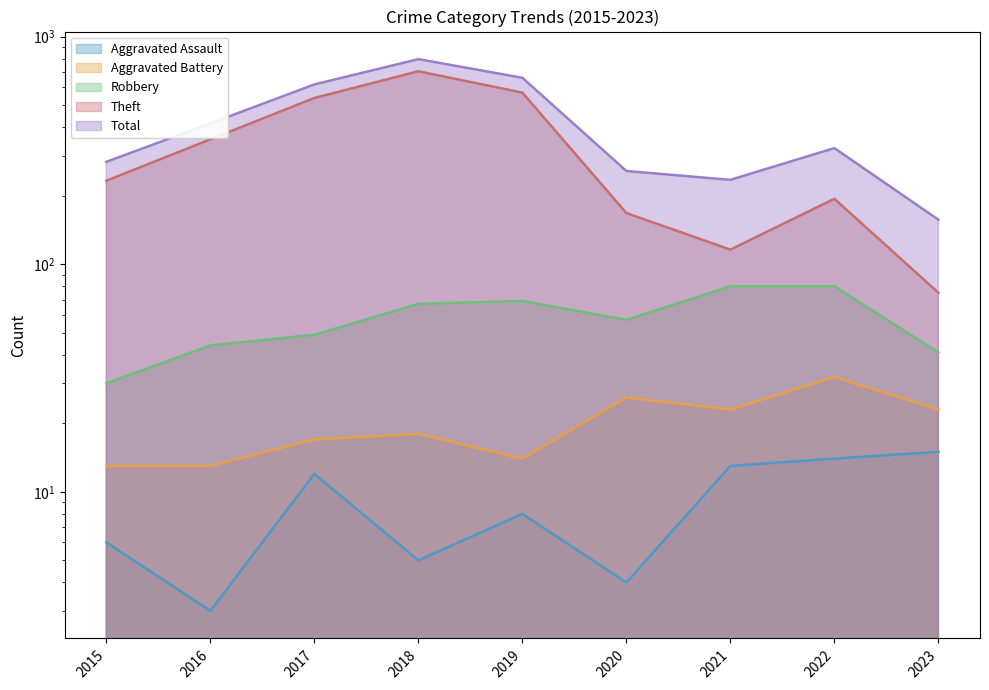

What is the total value across all series at 2022?

644